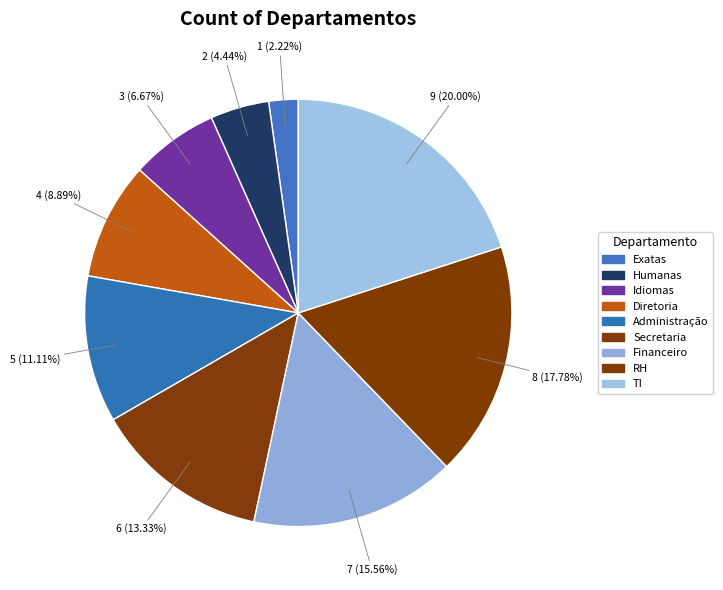

To the nearest percent, what is the average slice percentage?

11%